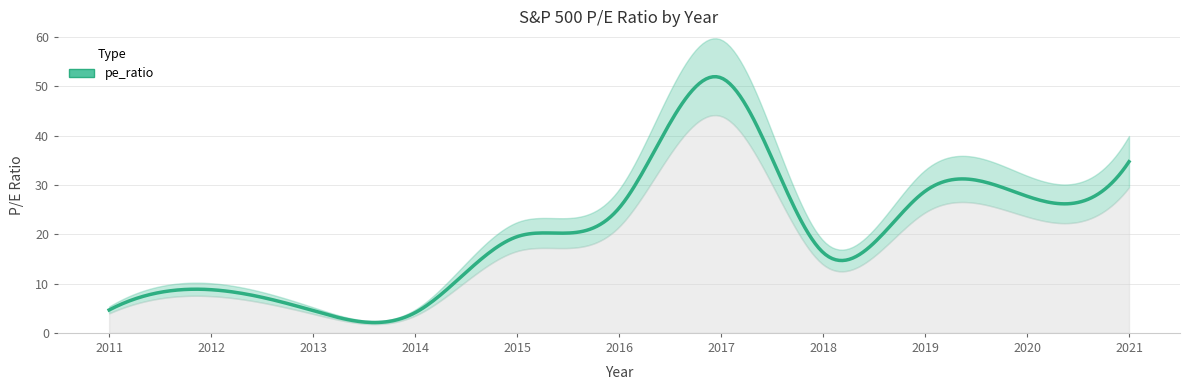

How many points are lower than both their immediate neighbors (excluding endpoints)?

3